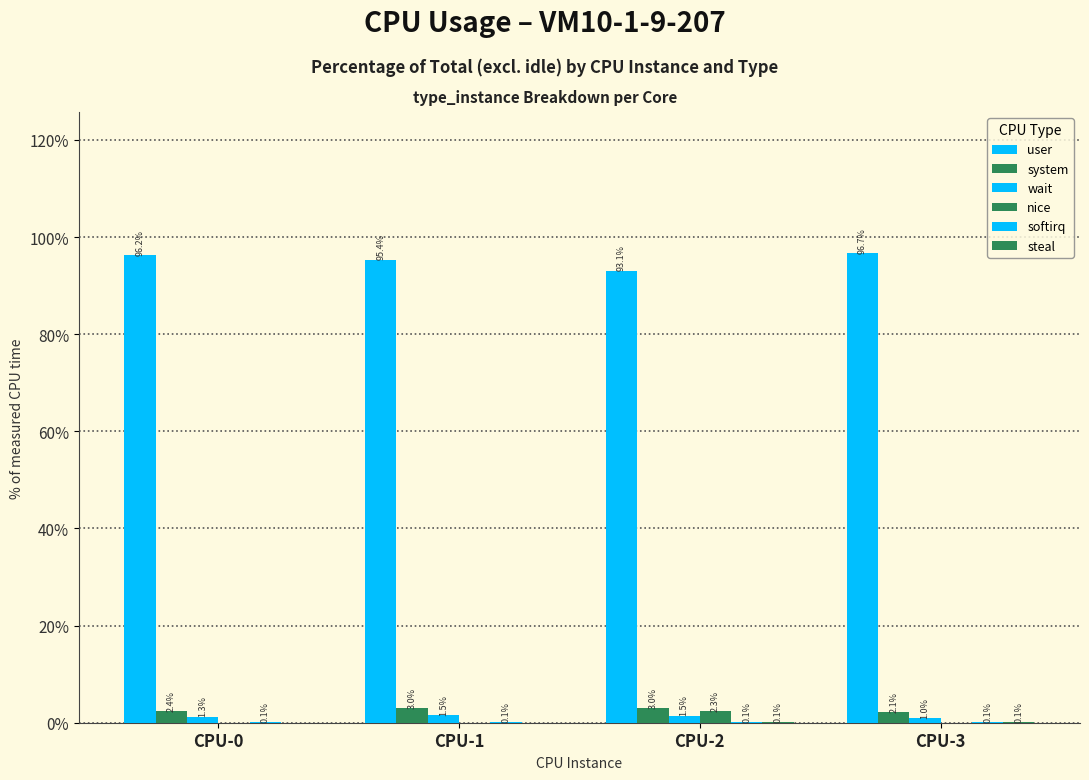

How many groups of bars are there?

4